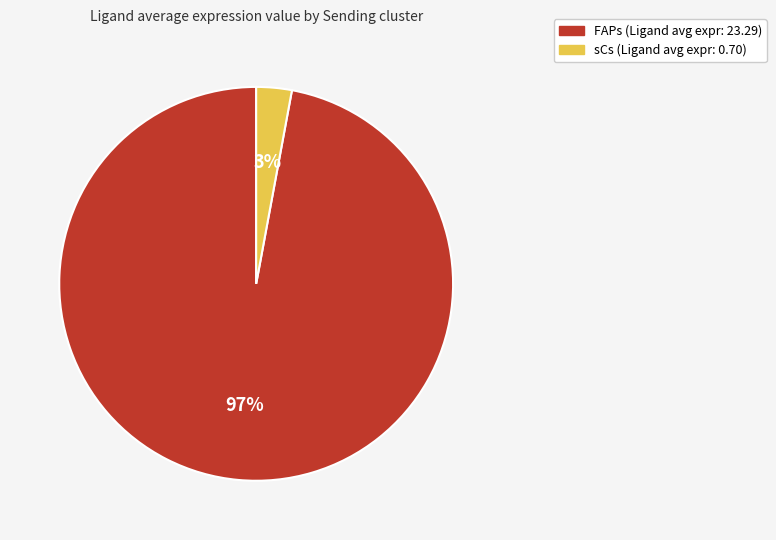

Is the sum of FAPs and sCs greater than half?

Yes